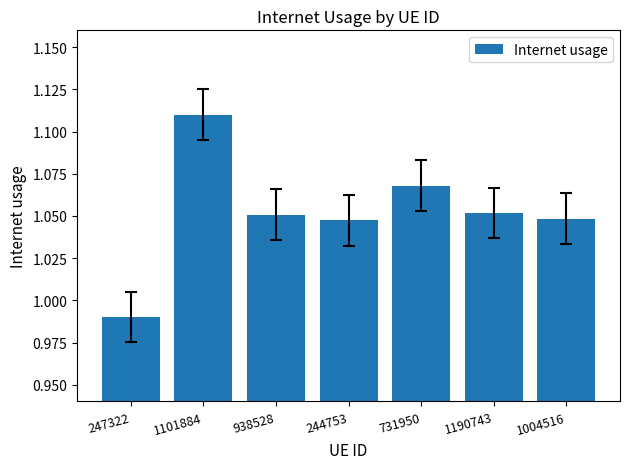

Which has a higher value, 1101884 or 244753?

1101884